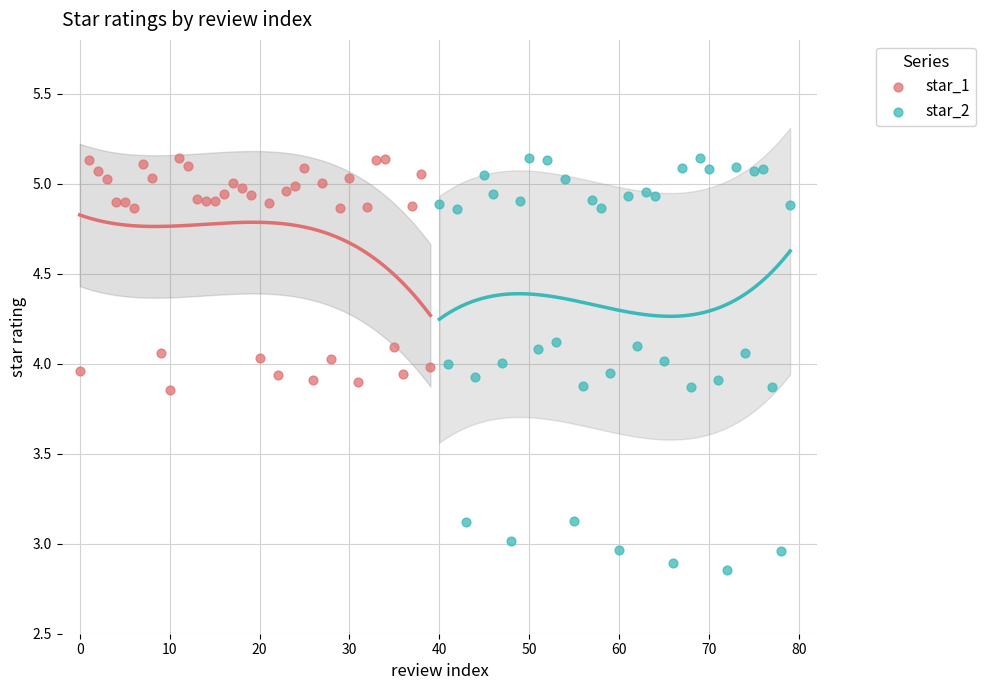

What are all the series names shown in the legend?

star_1, star_2